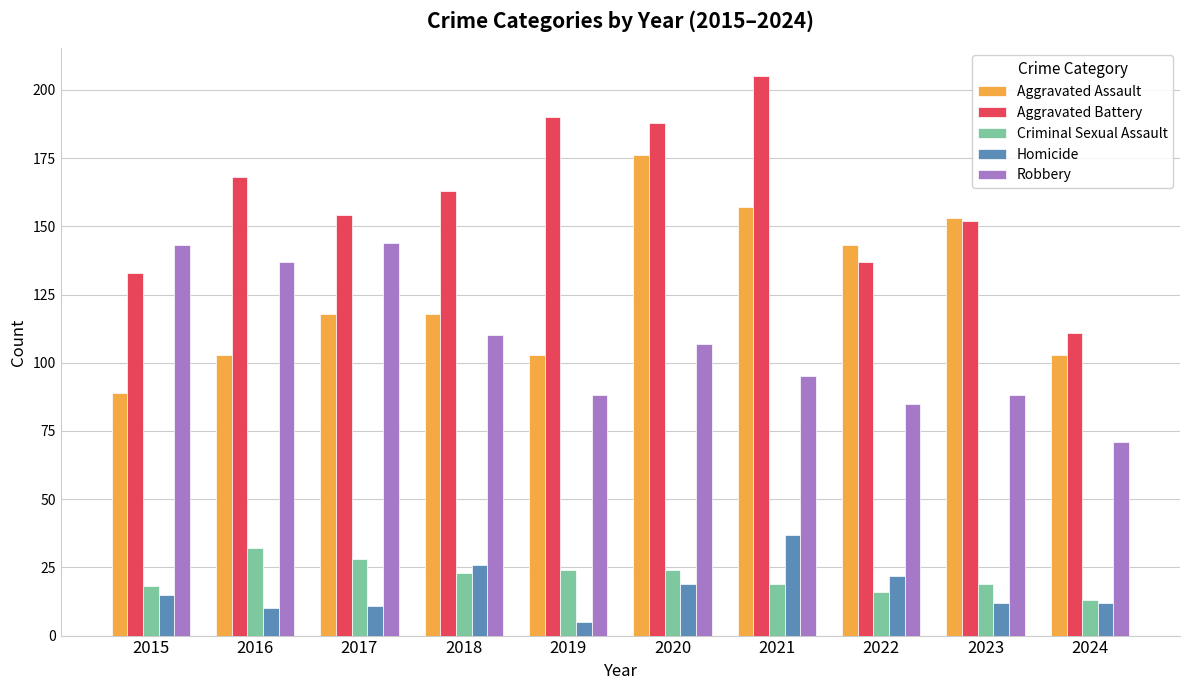

How many distinct data groups are displayed?

5